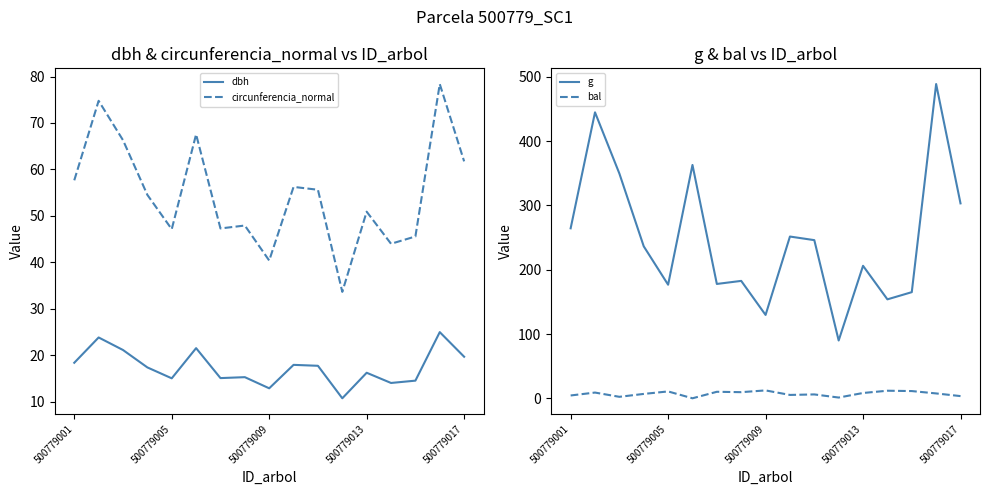

True or false: circunferencia_normal and dbh cross at least once.

False